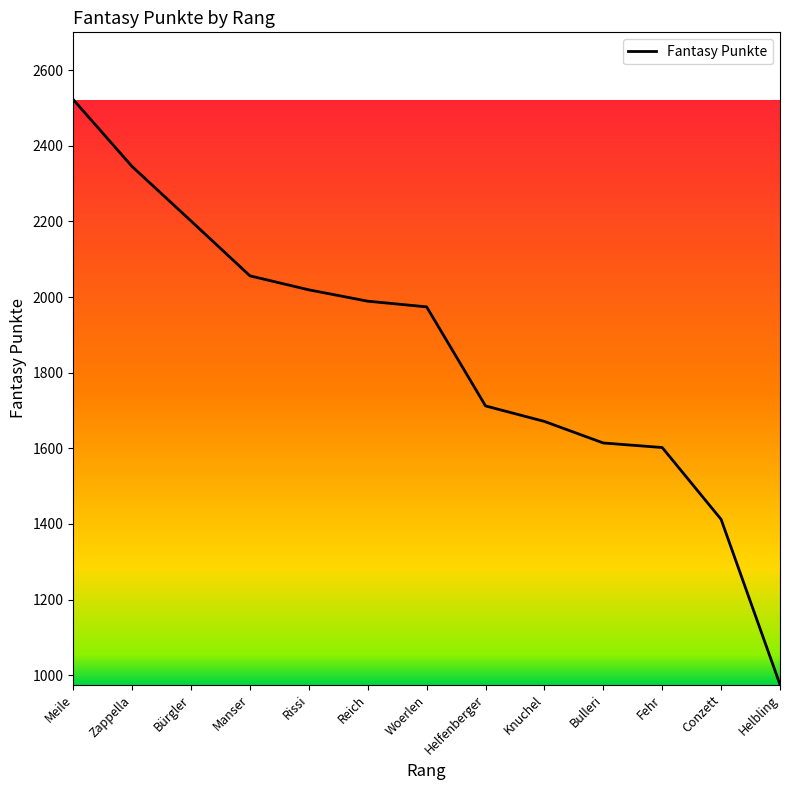

Reading left to right, what are all the values shown in this chart?

Meile=2522	Zappella=2345	Bürgler=2201	Manser=2056	Rissi=2019	Reich=1989	Woerlen=1974	Helfenberger=1712	Knuchel=1671	Bulleri=1614	Fehr=1602	Conzett=1412	Helbling=975